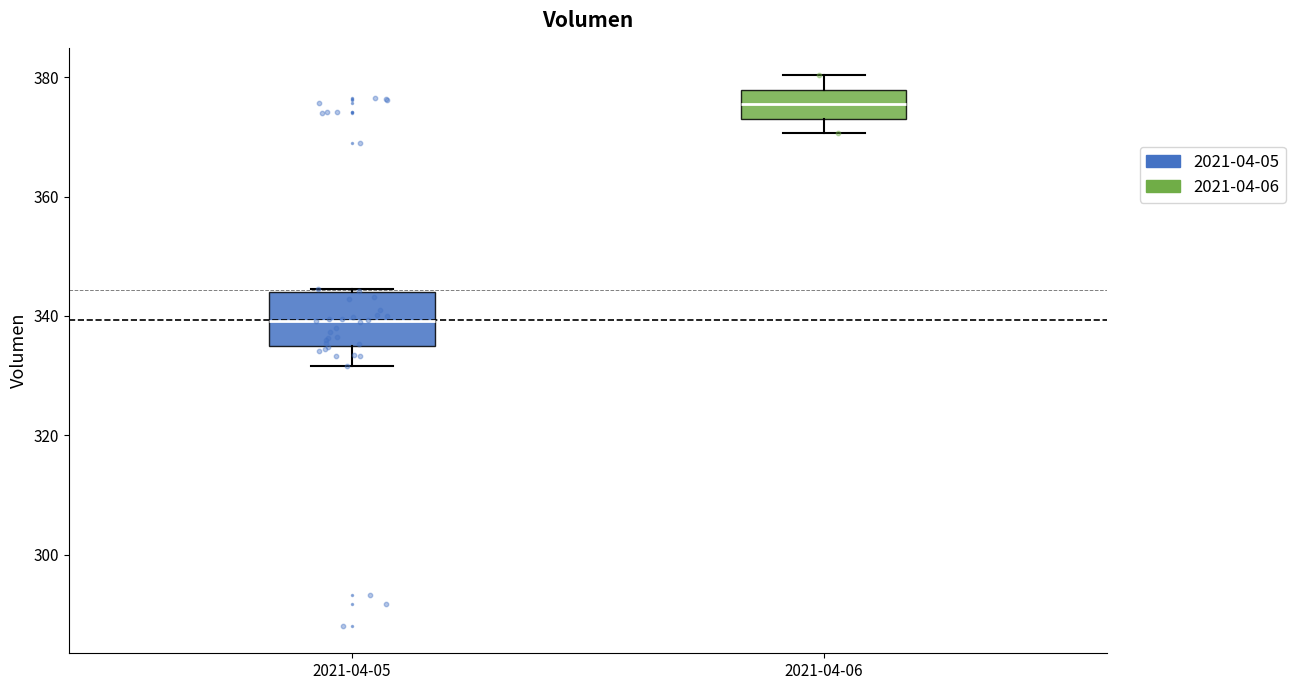

Which box's median line is the lowest?

2021-04-05